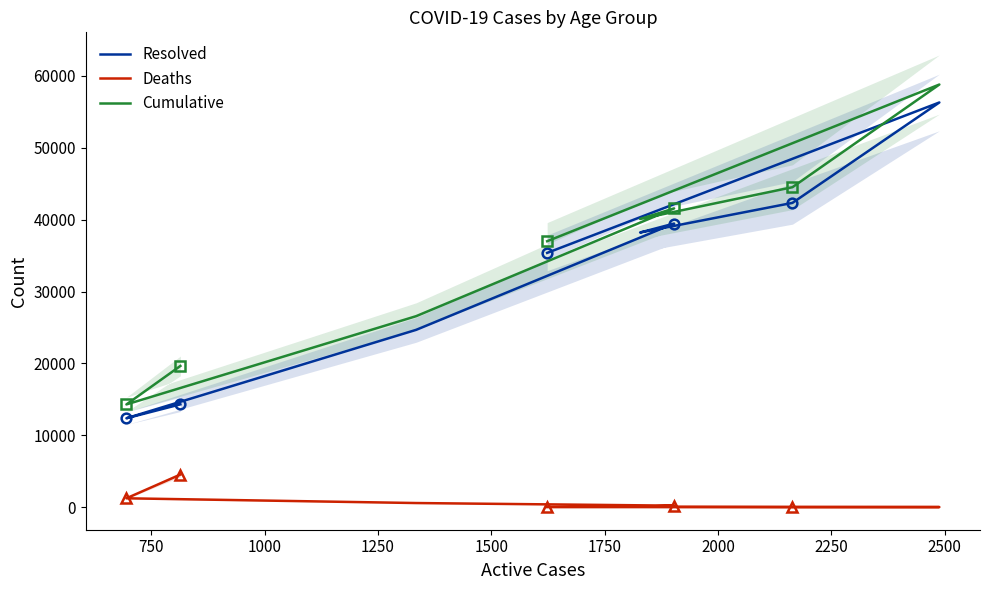

Reading left to right, extract all data points from this chart.

Resolved: 35373	56301	42330	38210	39454	24665	12366	14298
Deaths: 2	8	18	53	205	569	1228	4530
Cumulative: 36998	58797	44512	40091	41562	26568	14289	19642